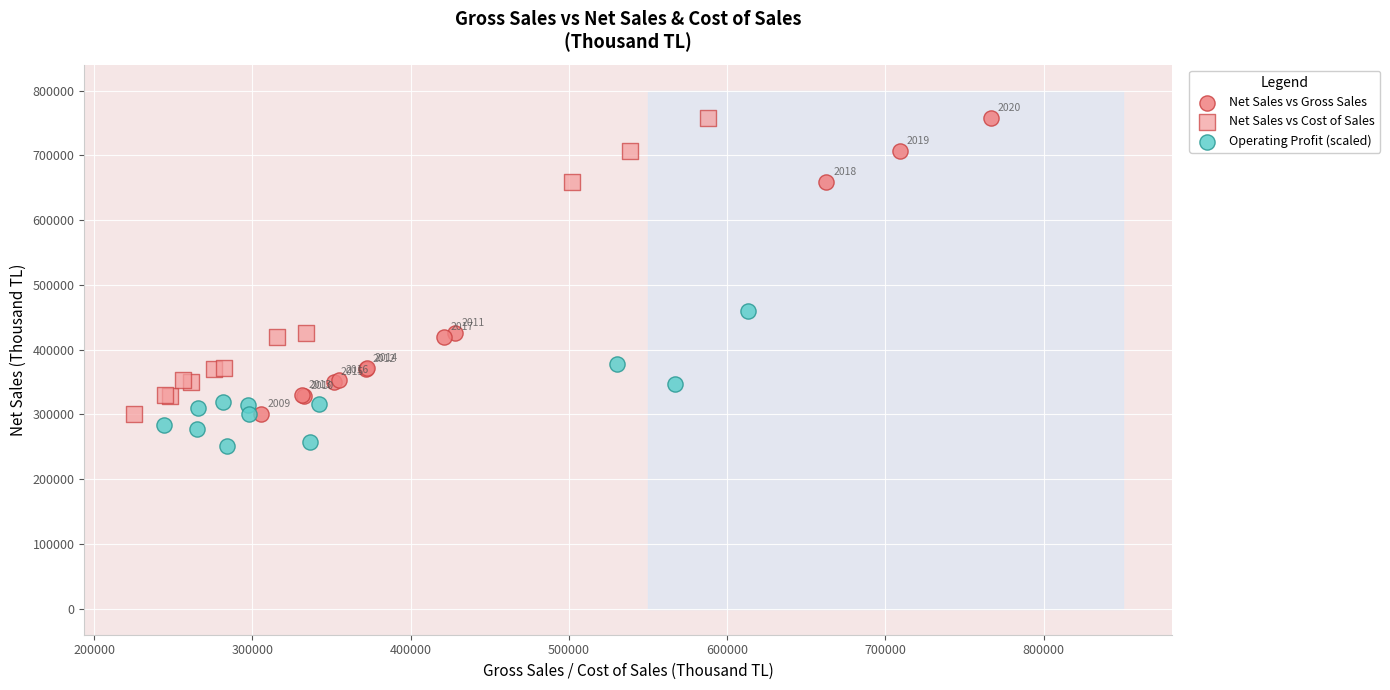

Which series contains the lowest Y value?

Operating Profit (scaled)